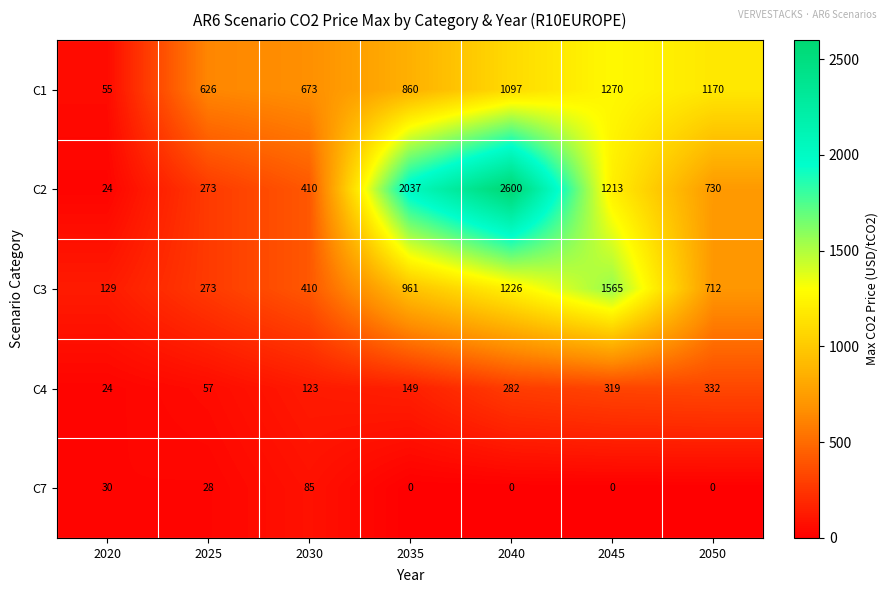

How many series are shown in this chart?

5